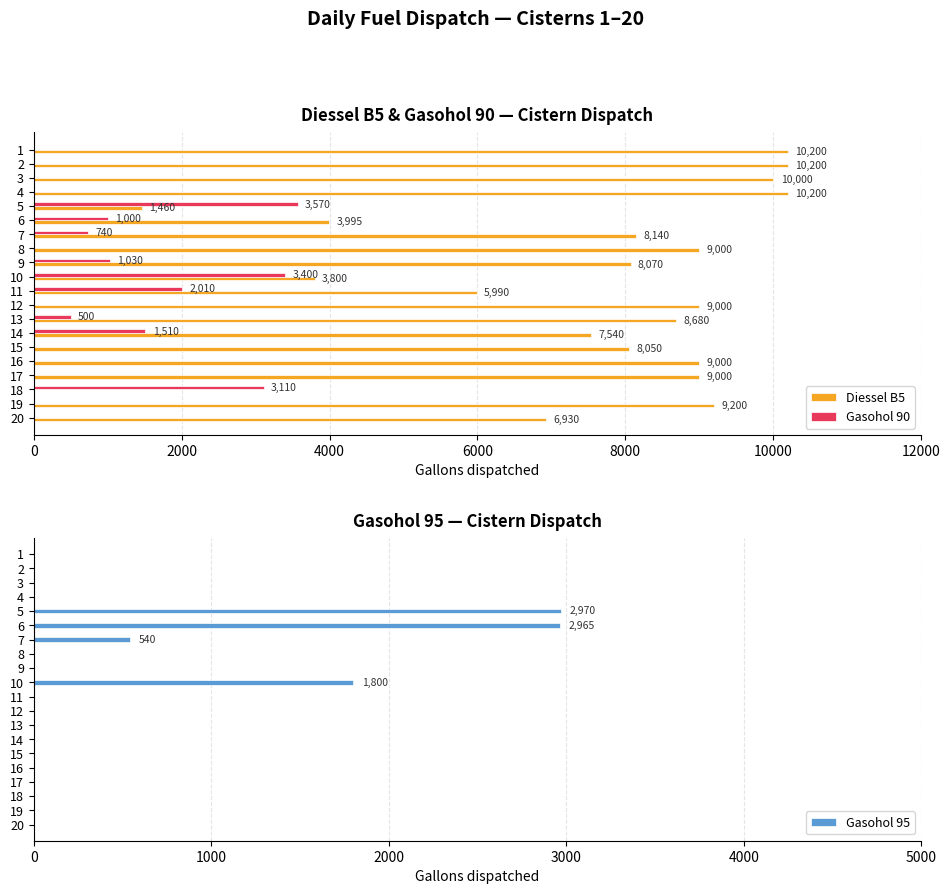

Which series has the widest spread of values?

Diessel B5